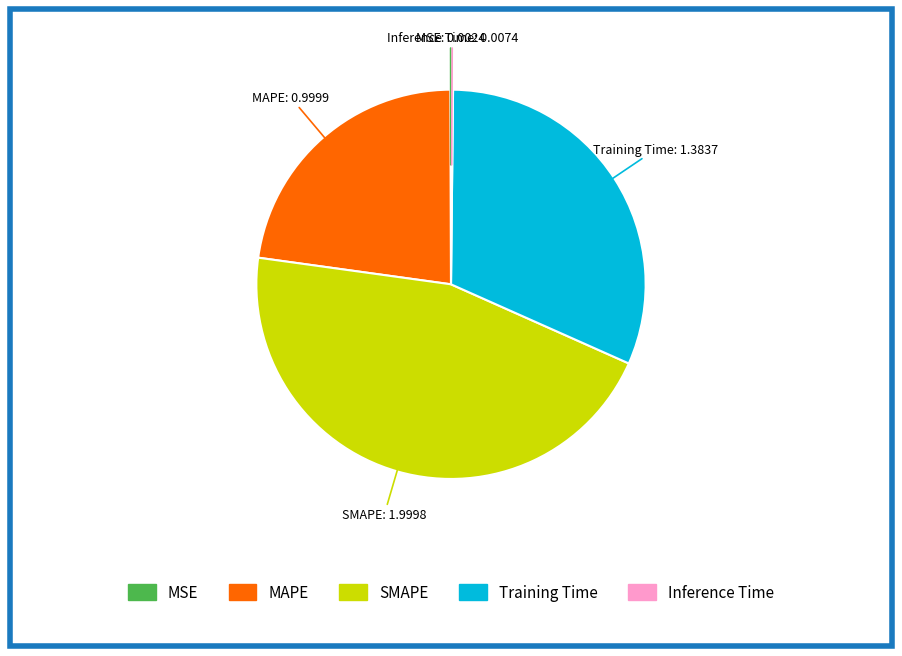

What is the largest slice in the pie chart?

SMAPE